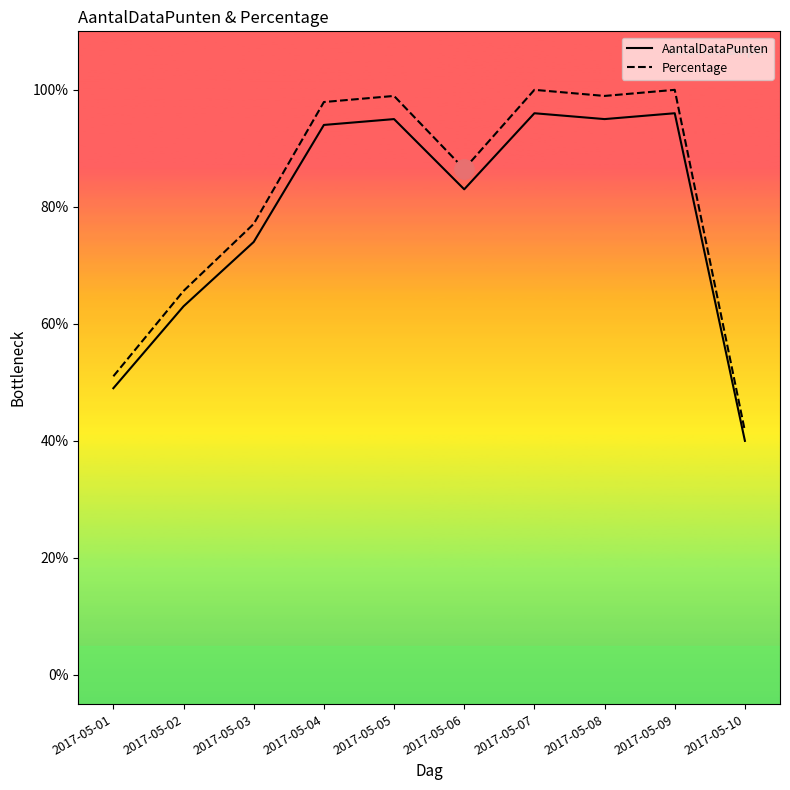

What is the difference between the AantalDataPunten values at 2017-05-10 and 2017-05-07?

56.0